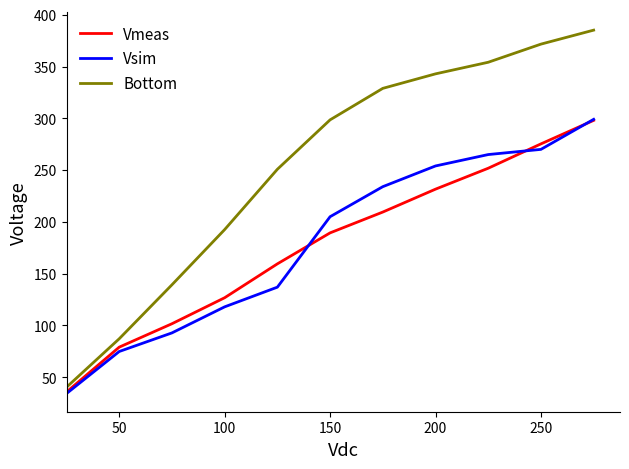

Which series has the largest total across all categories?

Bottom